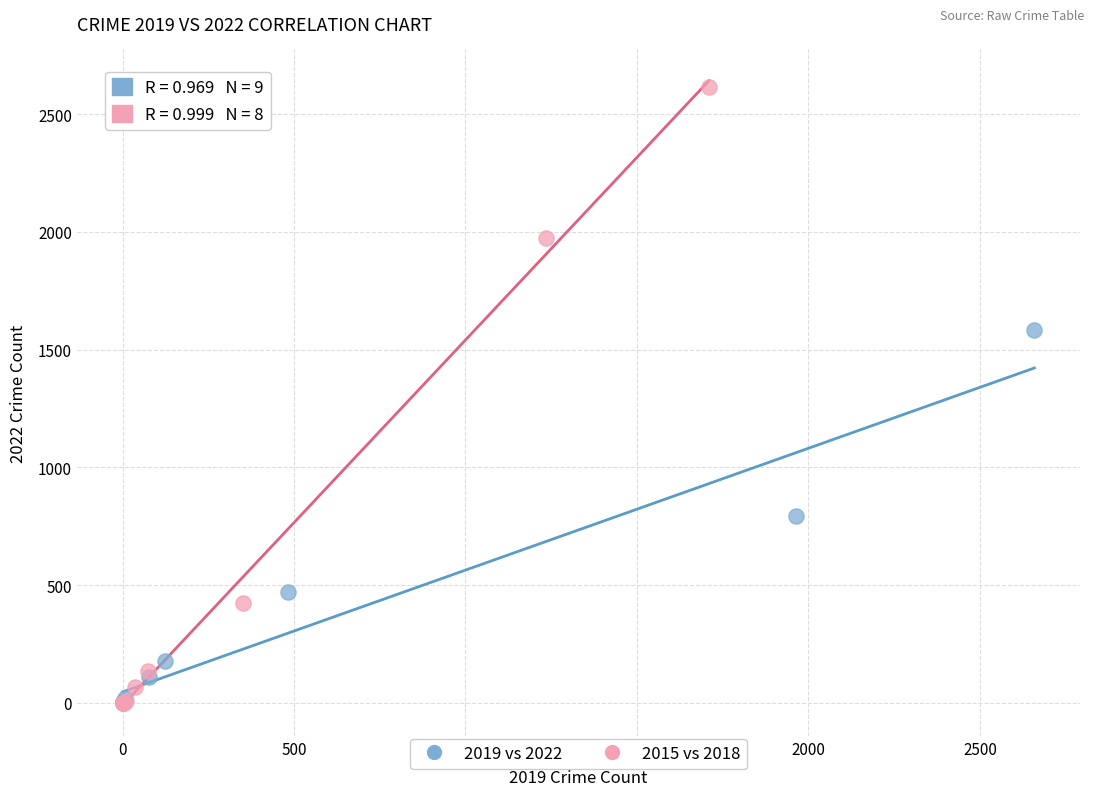

What are all the series names shown in the legend?

2019 vs 2022, 2015 vs 2018